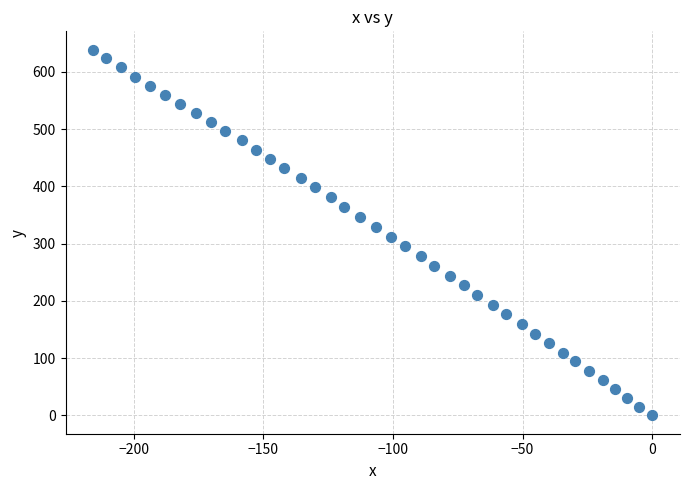

What is the range of Y values (max minus min)?

638.8